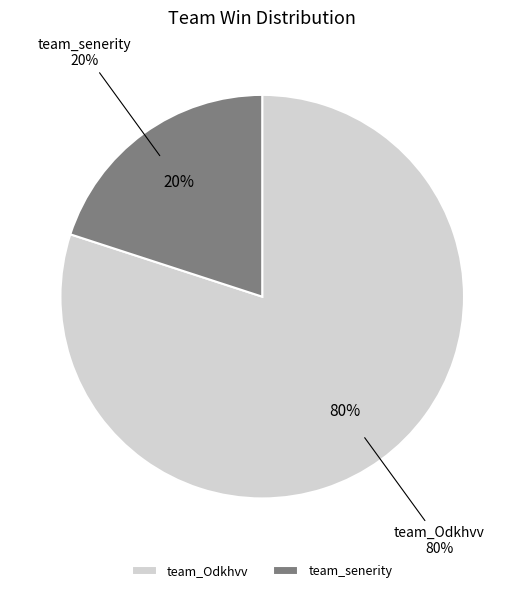

Rank the categories by value from highest to lowest.

team_Odkhvv, team_senerity